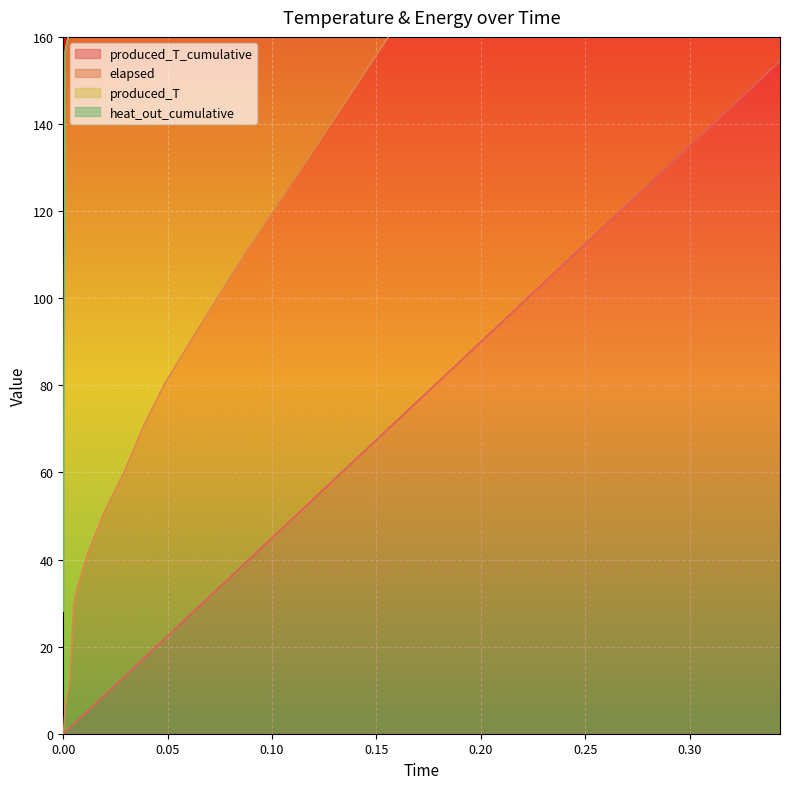

How many data points does each series have?

40